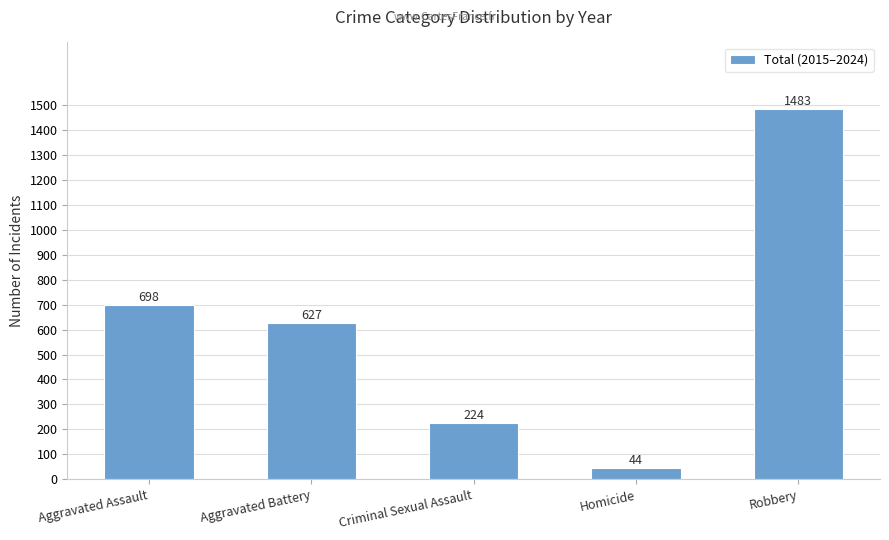

What is the label of the 1st bar from the left?

Aggravated Assault